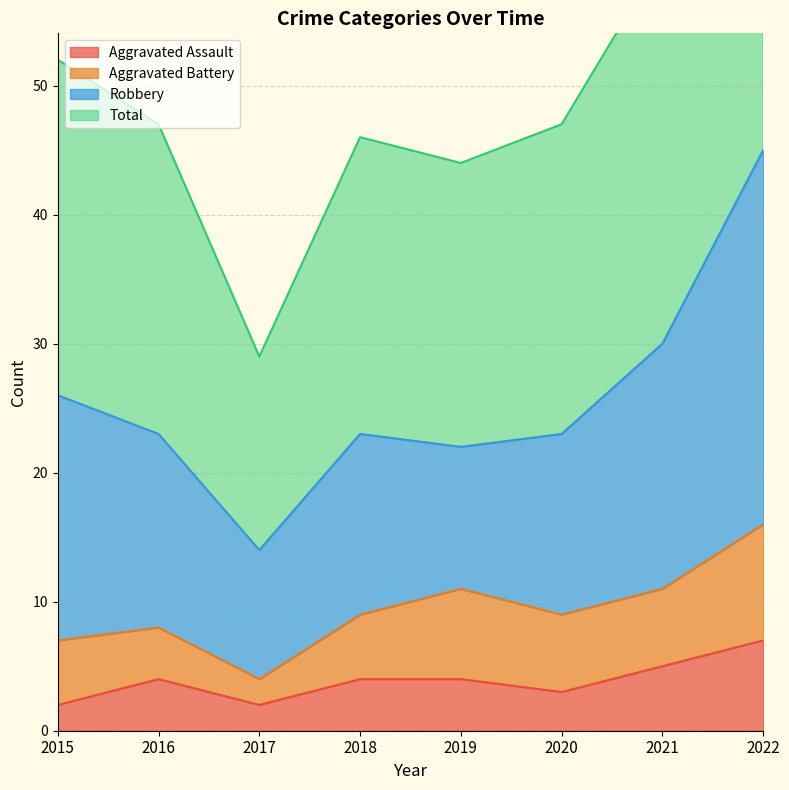

True or false: Aggravated Assault and Total cross at least once.

False